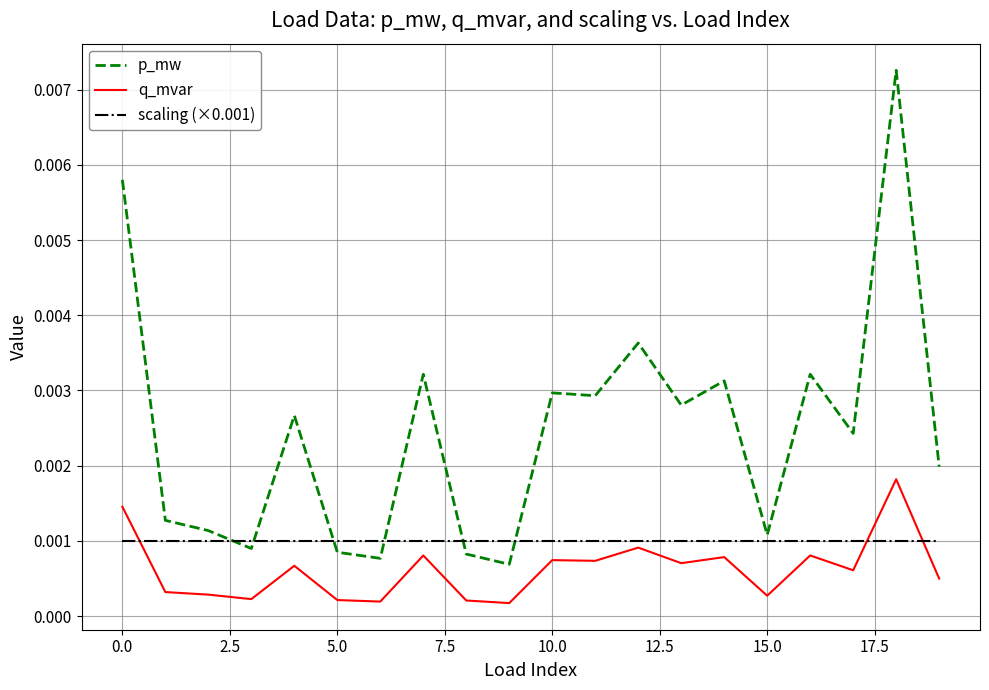

True or false: p_mw and q_mvar intersect in this chart.

False